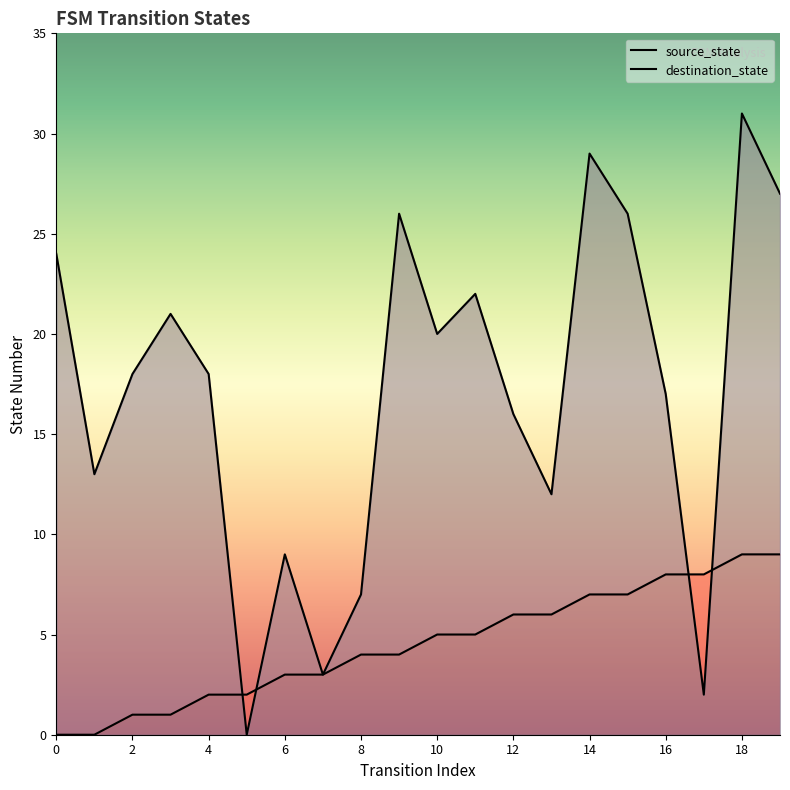

How many values in the destination_state series are below 18?

9